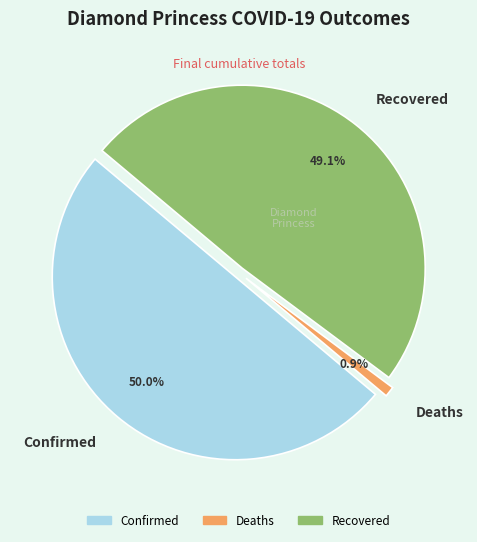

Which category has the biggest portion of the pie?

Confirmed